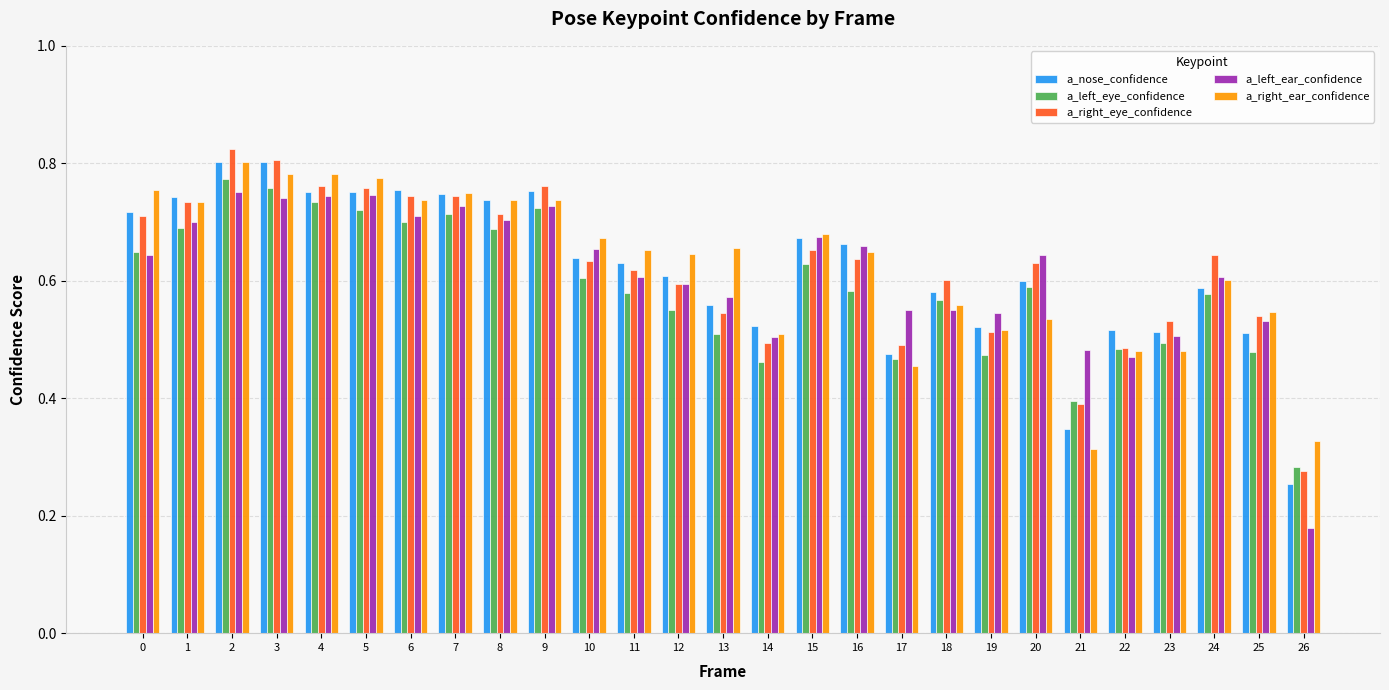

The value of a_right_ear_confidence at 16 is 0.3. True or false?

False